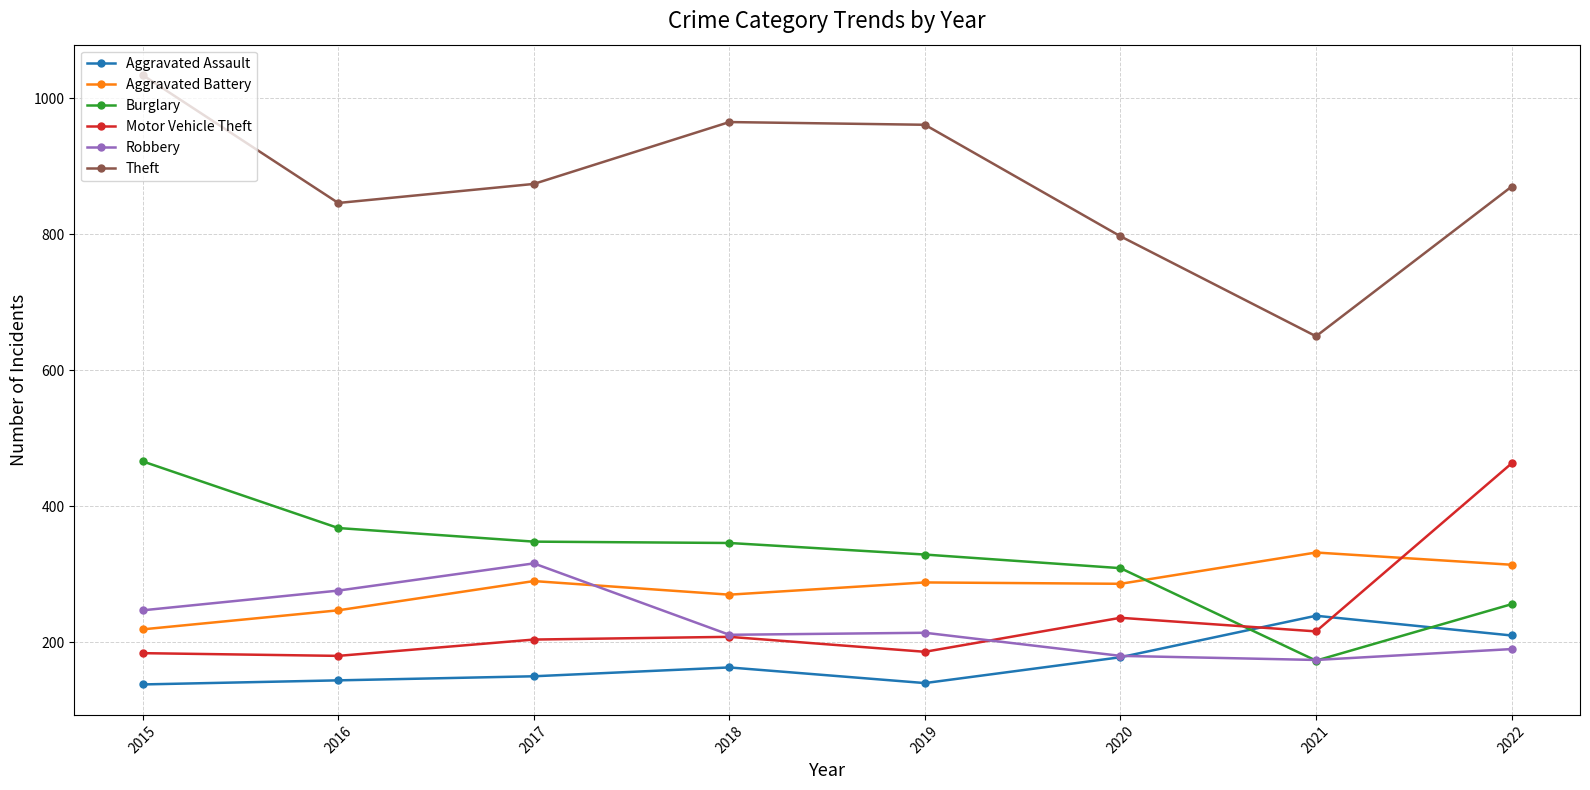

True or false: Theft and Aggravated Battery intersect in this chart.

False